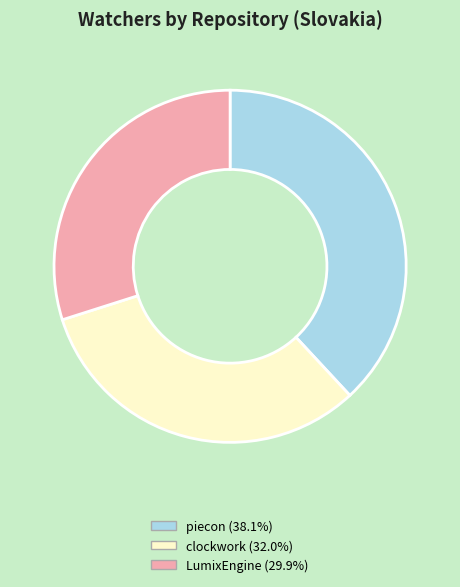

Approximately how many times larger is the value at clockwork compared to LumixEngine?

1.1